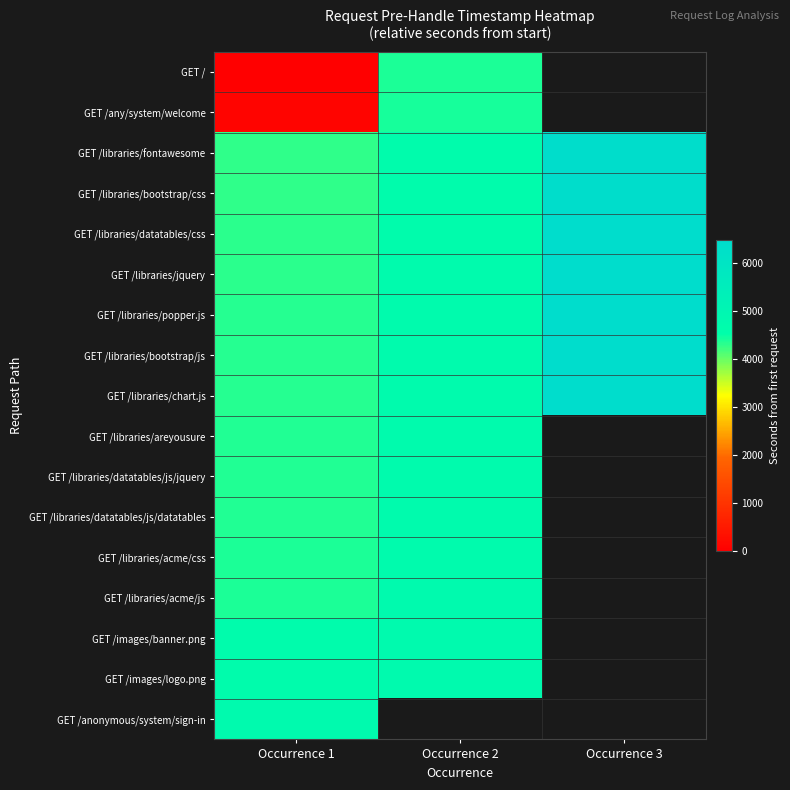

What is the spread (max minus min) of values at Occurrence 1?

4788.1